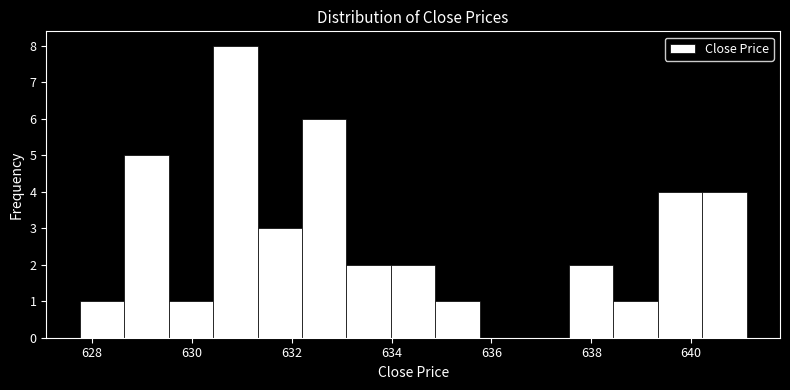

Reading left to right, list every bar in this chart as the range it spans on the x-axis followed by its height. Neither the bar edges nor the heights are printed on the chart, so give them approximately, as read against the axes.

627.8 to 628.6: 1
628.6 to 629.6: 5
629.6 to 630.4: 1
630.4 to 631.4: 8
631.4 to 632.2: 3
632.2 to 633.0: 6
633.0 to 634.0: 2
634.0 to 634.8: 2
634.8 to 635.8: 1
635.8 to 636.6: 0
636.6 to 637.6: 0
637.6 to 638.4: 2
638.4 to 639.4: 1
639.4 to 640.2: 4
640.2 to 641.2: 4